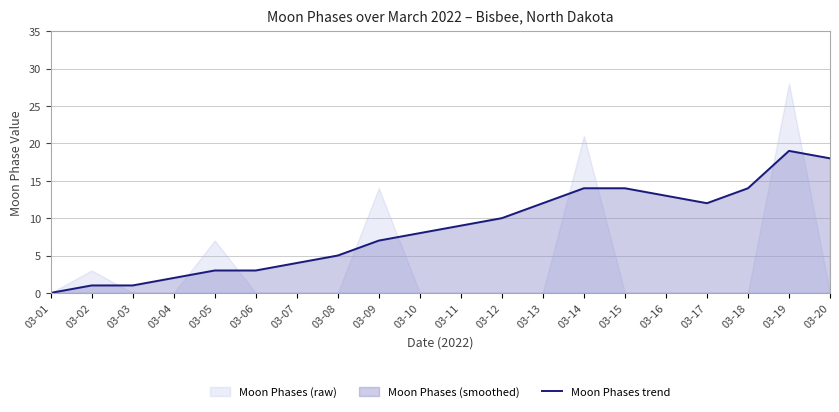

Reading left to right, what are all the values shown in this chart?

03-01=0	03-02=1	03-03=1	03-04=2	03-05=3	03-06=3	03-07=4	03-08=5	03-09=7	03-10=8	03-11=9	03-12=10	03-13=12	03-14=14	03-15=14	03-16=13	03-17=12	03-18=14	03-19=19	03-20=18